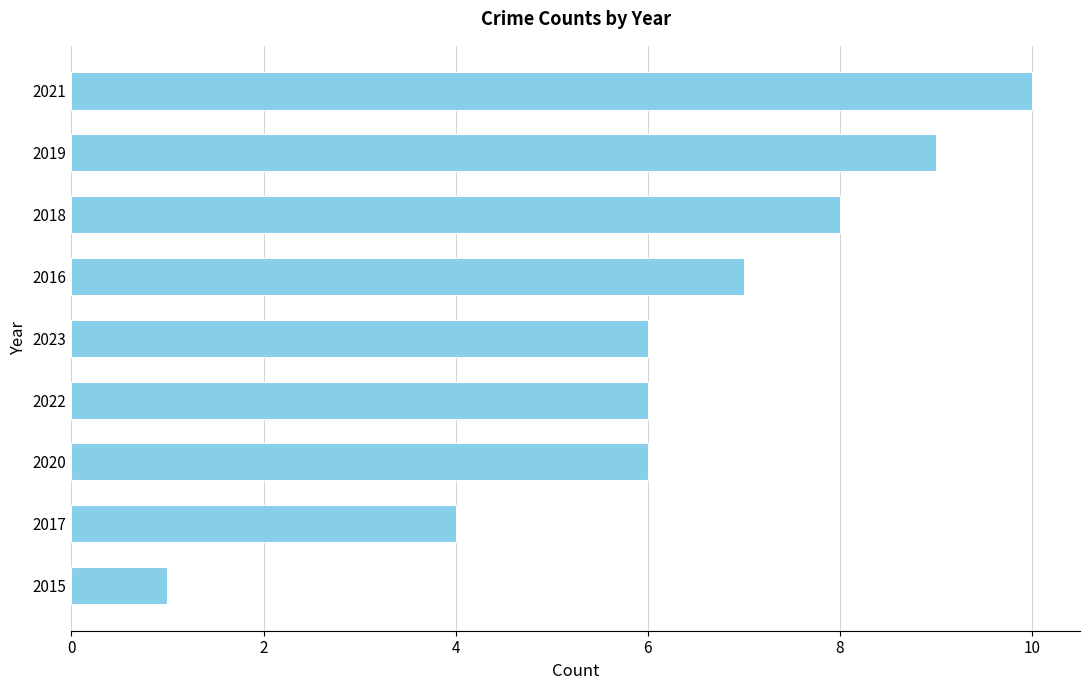

What is the greatest value displayed?

10